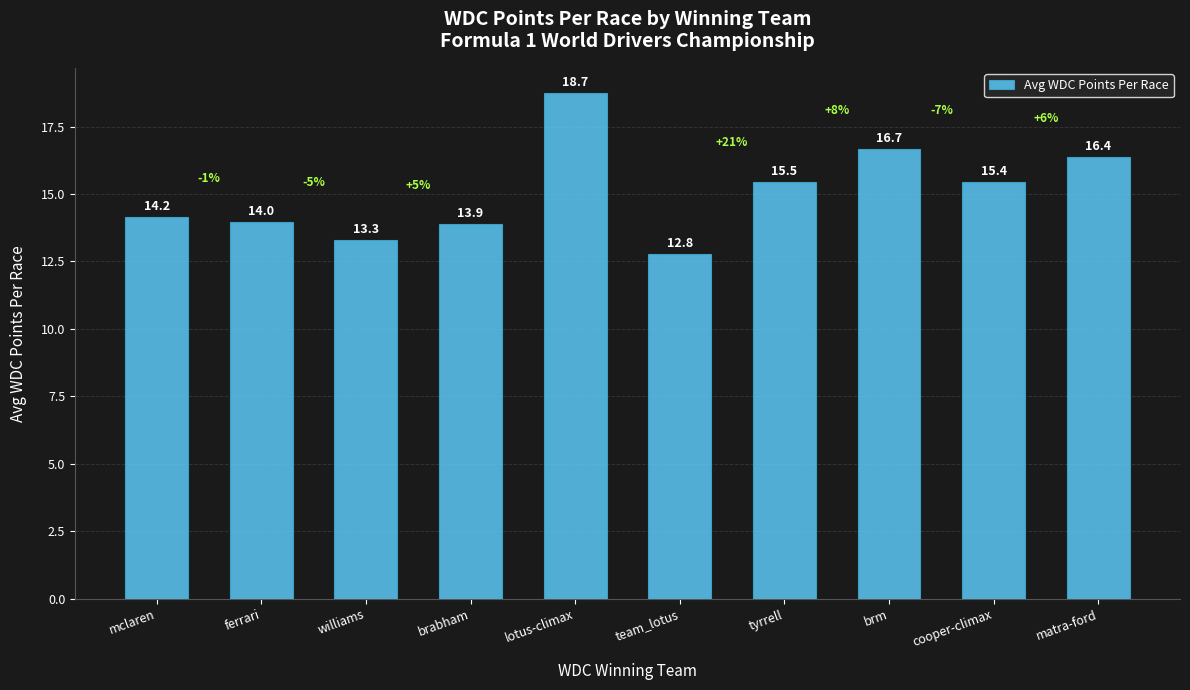

What is the smallest value displayed?

12.8